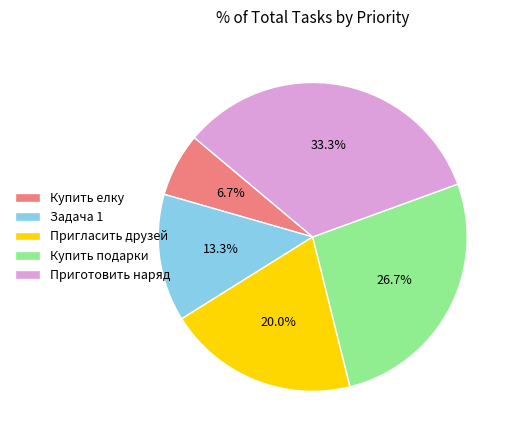

What is the smallest slice in the pie chart?

Купить елку